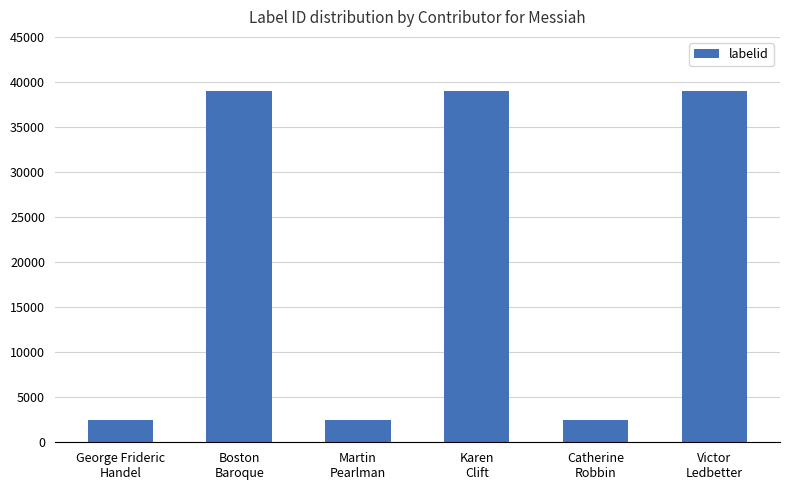

How many bars are there in total?

6